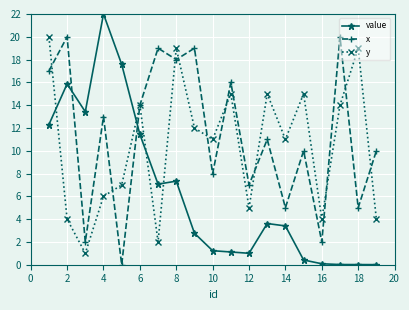

Does the chart have visible grid lines?

Yes